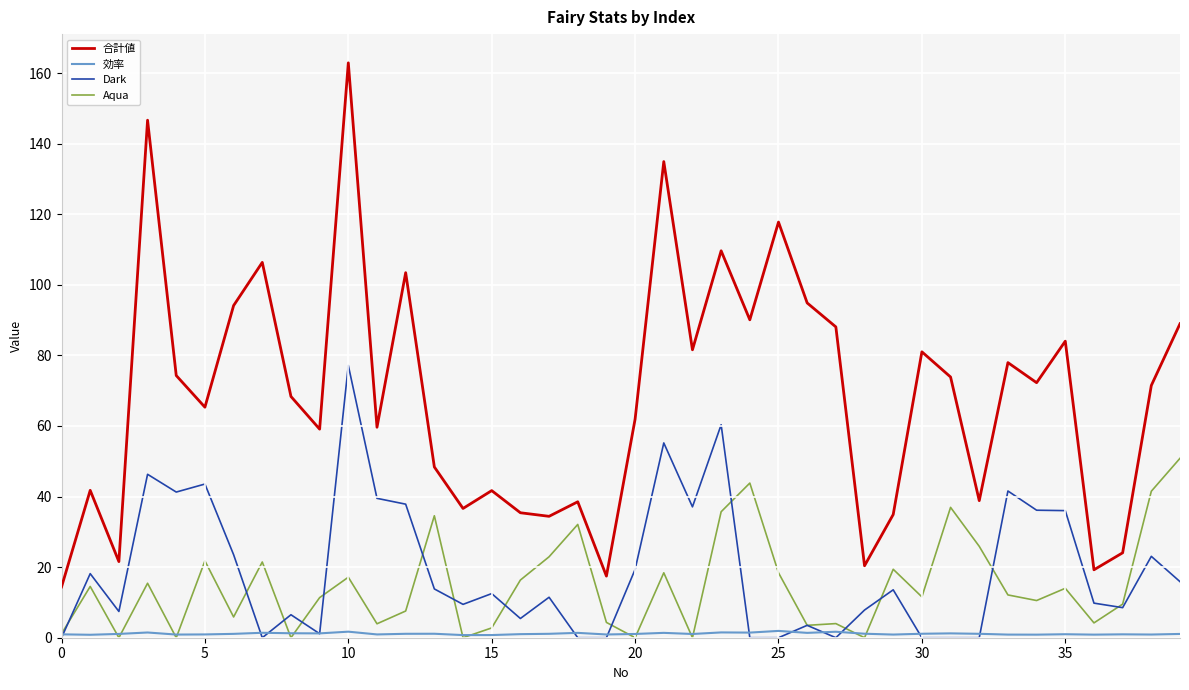

True or false: 合計値 and Aqua intersect in this chart.

False